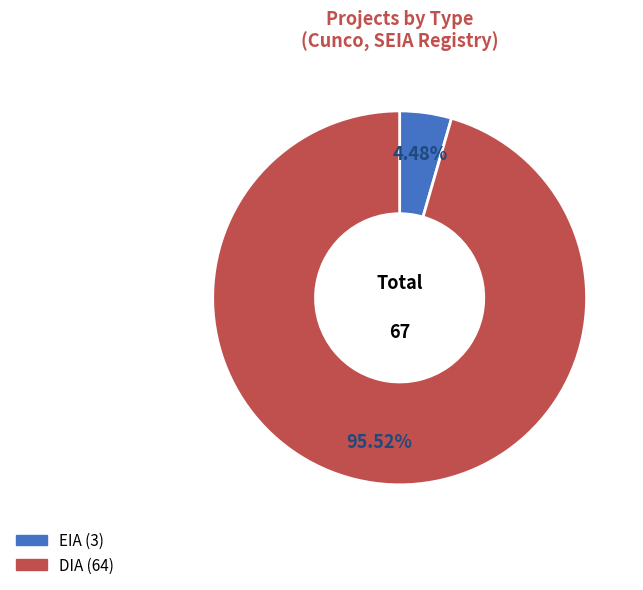

Is the sum of EIA and DIA greater than half?

Yes